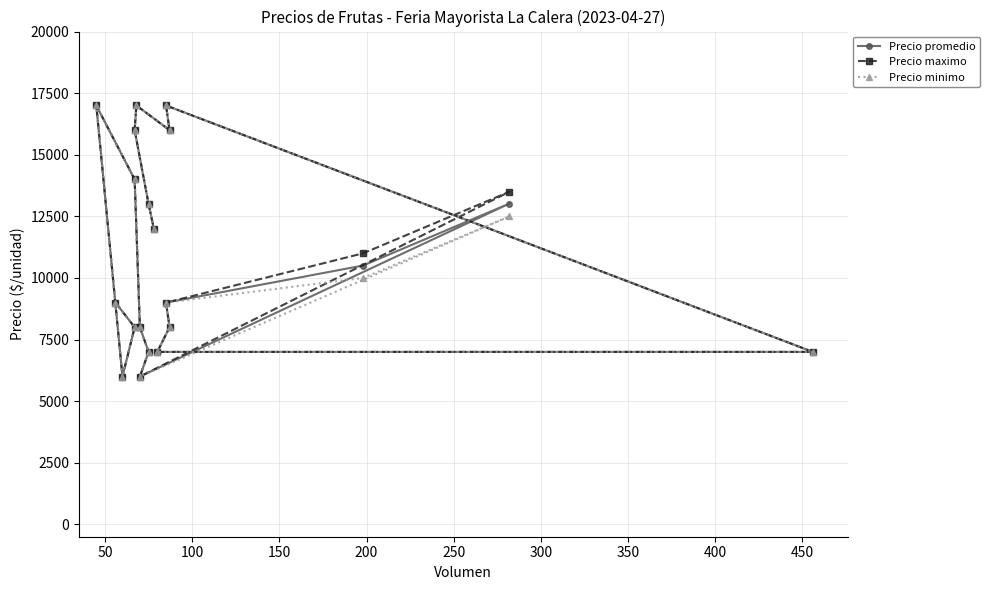

True or false: Precio maximo and Precio promedio cross at least once.

False